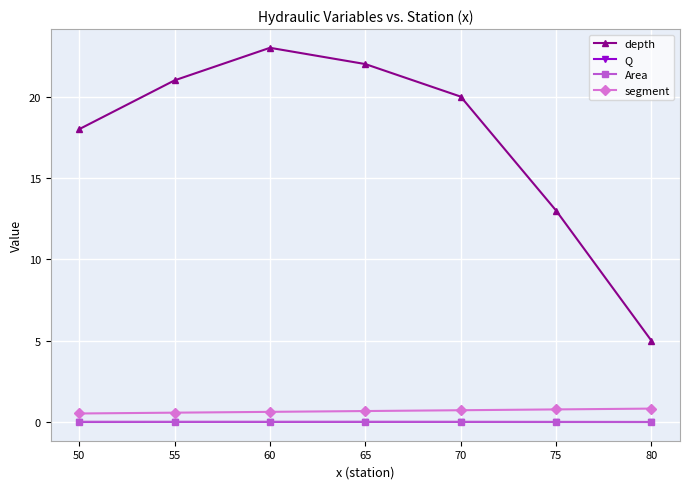

At how many categories does at least one series exceed 15?

5